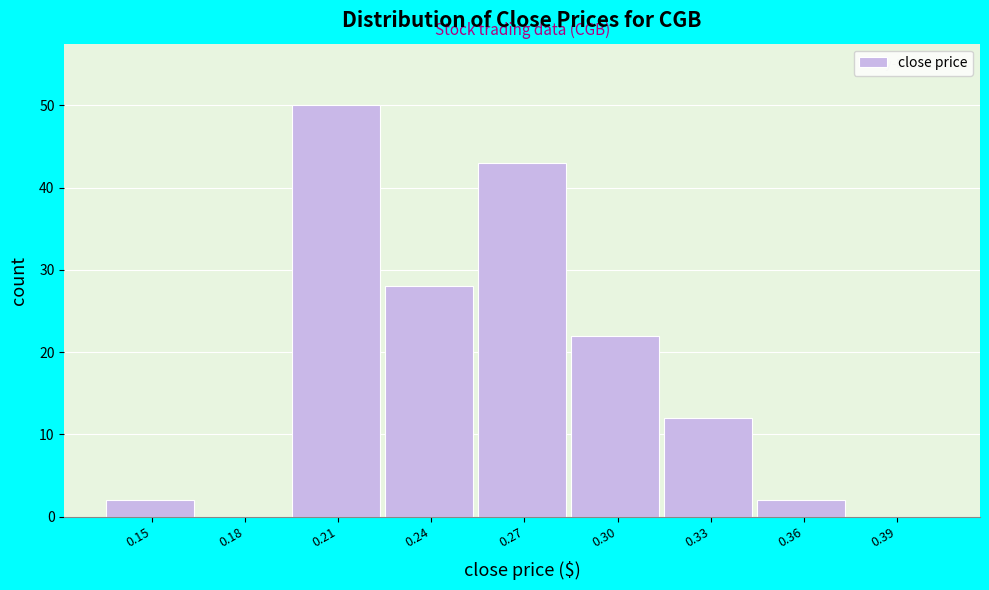

Reading left to right, list all the values displayed in this chart.

0.15=2	0.18=0	0.21=50	0.24=28	0.27=43	0.30=22	0.33=12	0.36=2	0.39=0